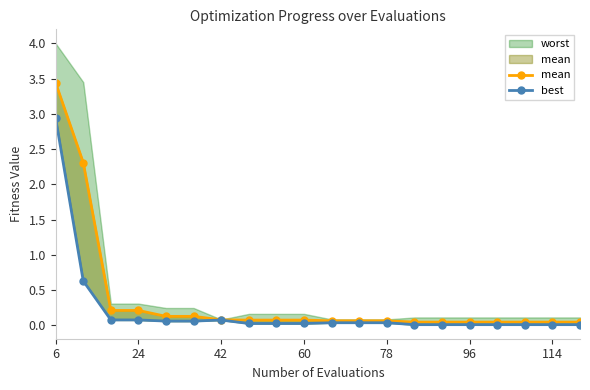

Does the chart display data point markers on the line(s)?

Yes